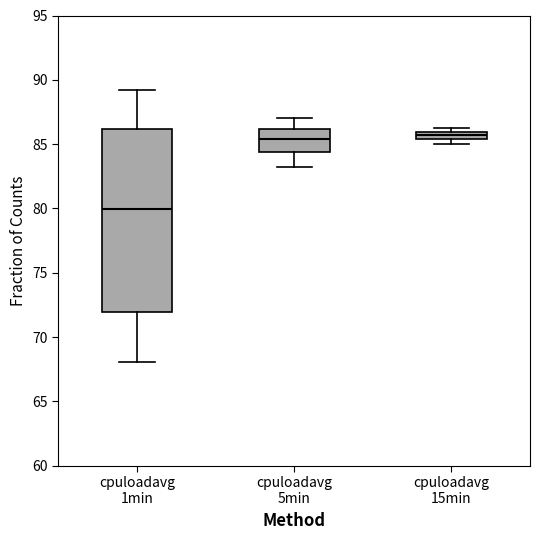

Where is the lower edge of the box for cpuloadavg 5min on the y-axis? The values are not printed on the chart, so give them approximately, as read against the axis.

84.5